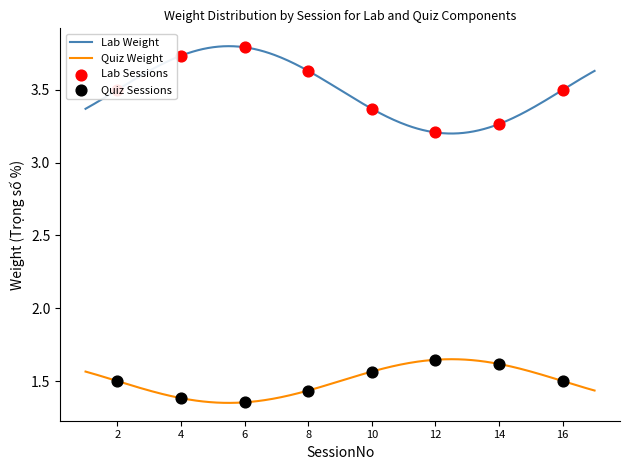

Which series has the widest spread of Y values?

Lab Weight